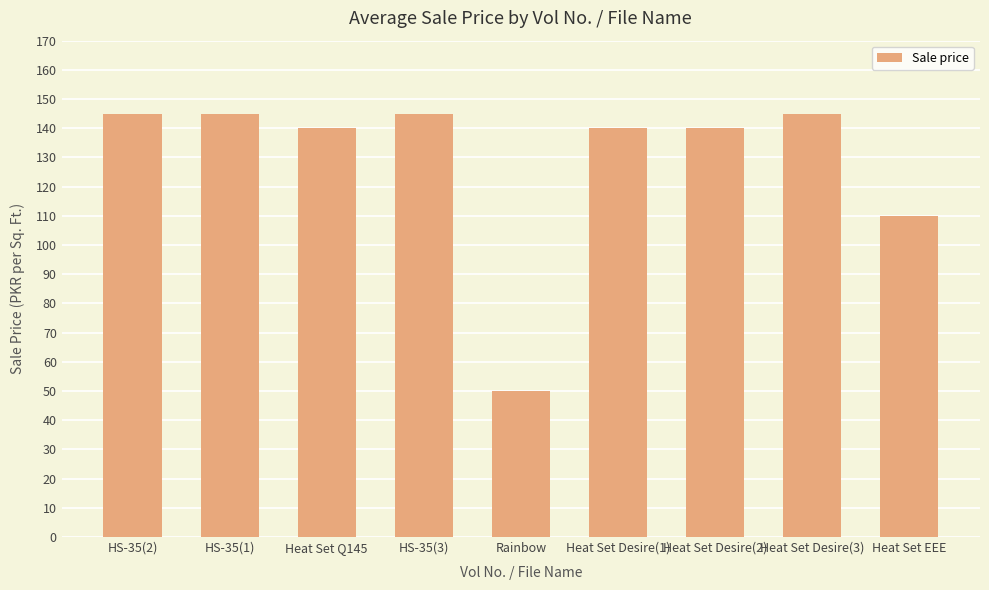

What is the change in value from HS-35(2) to Rainbow?

-95